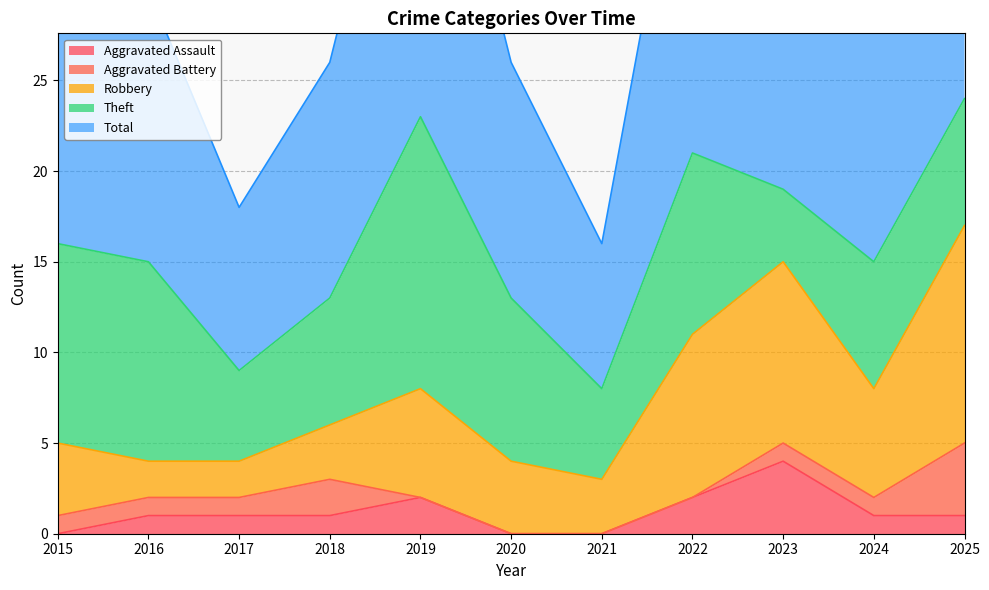

True or false: Theft and Aggravated Battery intersect in this chart.

False